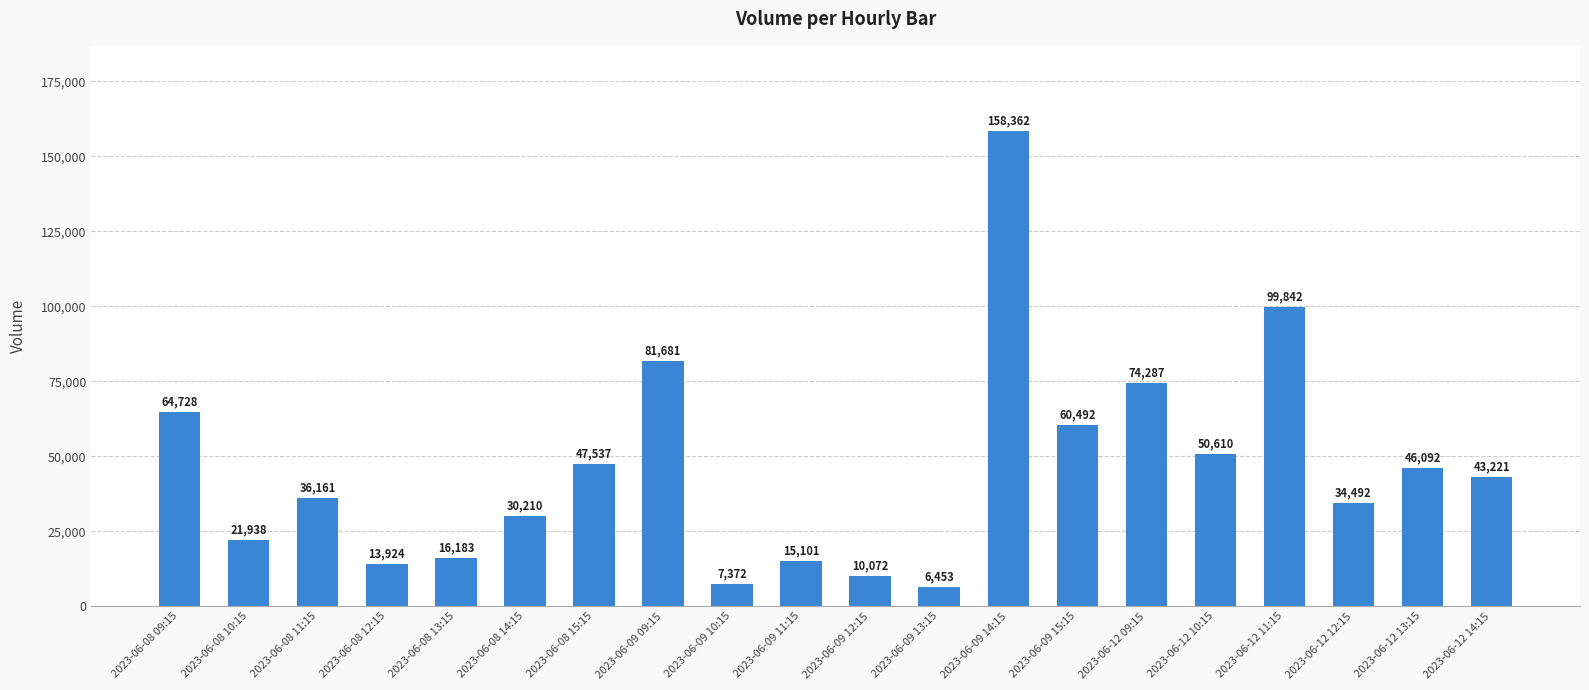

Is it true that the value at 2023-06-09 15:15 is 60492?

True